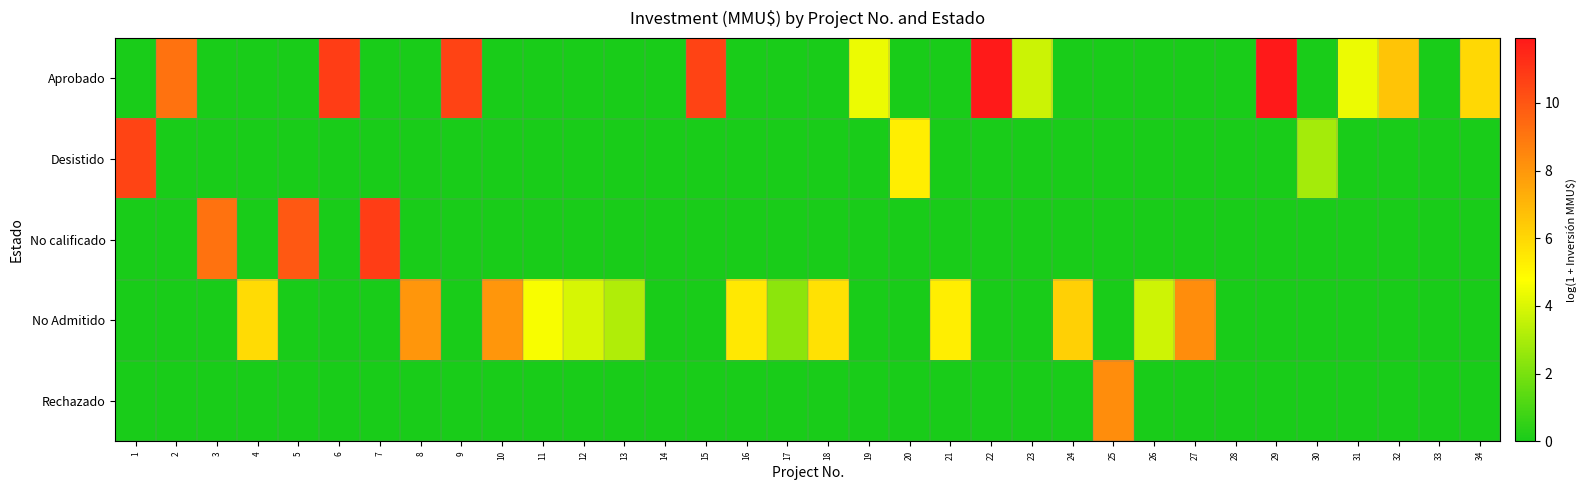

At how many categories does at least one series exceed 10?

7